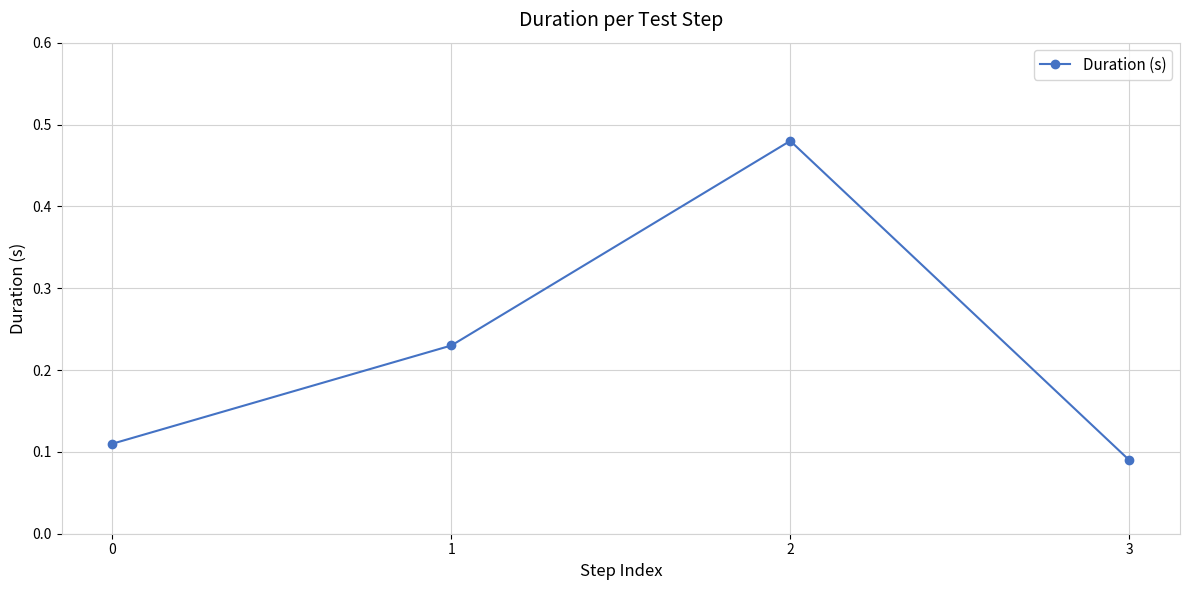

What is the sum of the values at 3 and 2?

0.6